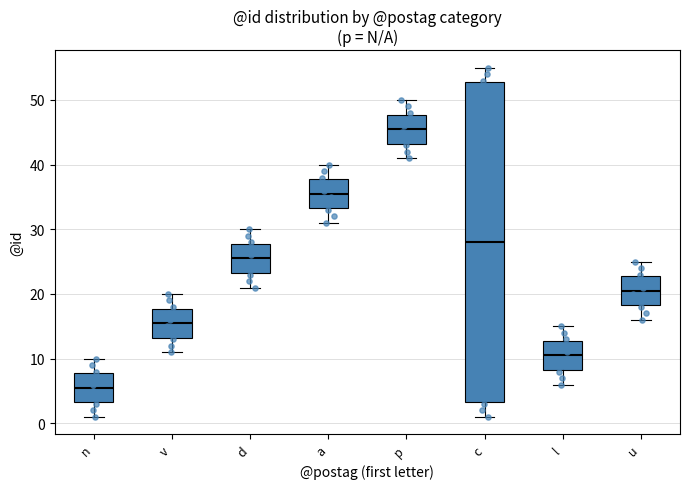

Reading left to right, read every box against the y-axis: the position of its median line, the range the box covers, and the ends of its whiskers. The values are not printed on the chart, so give them approximately, as read against the axis.

n: median 6, box 3 to 8, whiskers 1 to 10
v: median 16, box 13 to 18, whiskers 11 to 20
d: median 26, box 23 to 28, whiskers 21 to 30
a: median 36, box 33 to 38, whiskers 31 to 40
p: median 46, box 43 to 48, whiskers 41 to 50
c: median 28, box 3 to 53, whiskers 1 to 55
l: median 11, box 8 to 13, whiskers 6 to 15
u: median 21, box 18 to 23, whiskers 16 to 25